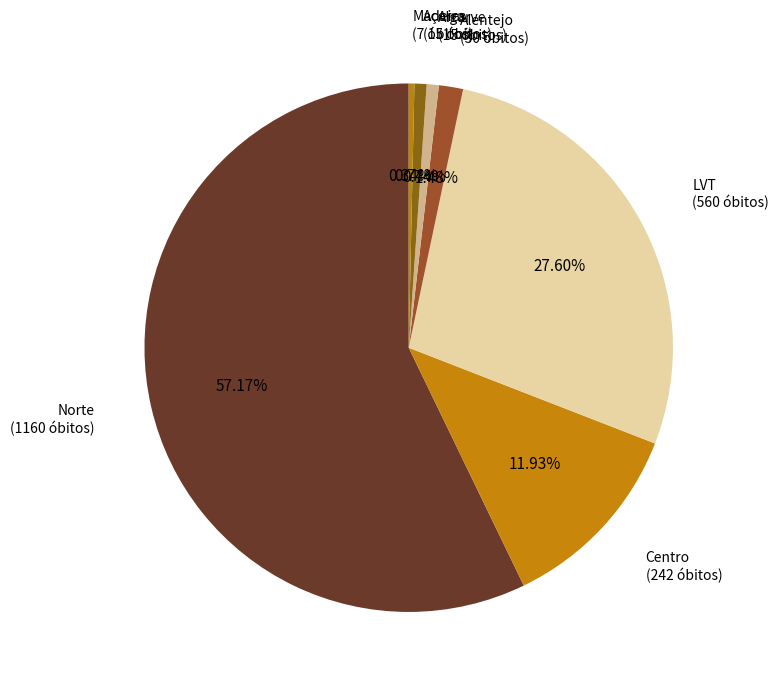

What percentage is the Açores slice, to the nearest percent?

1%